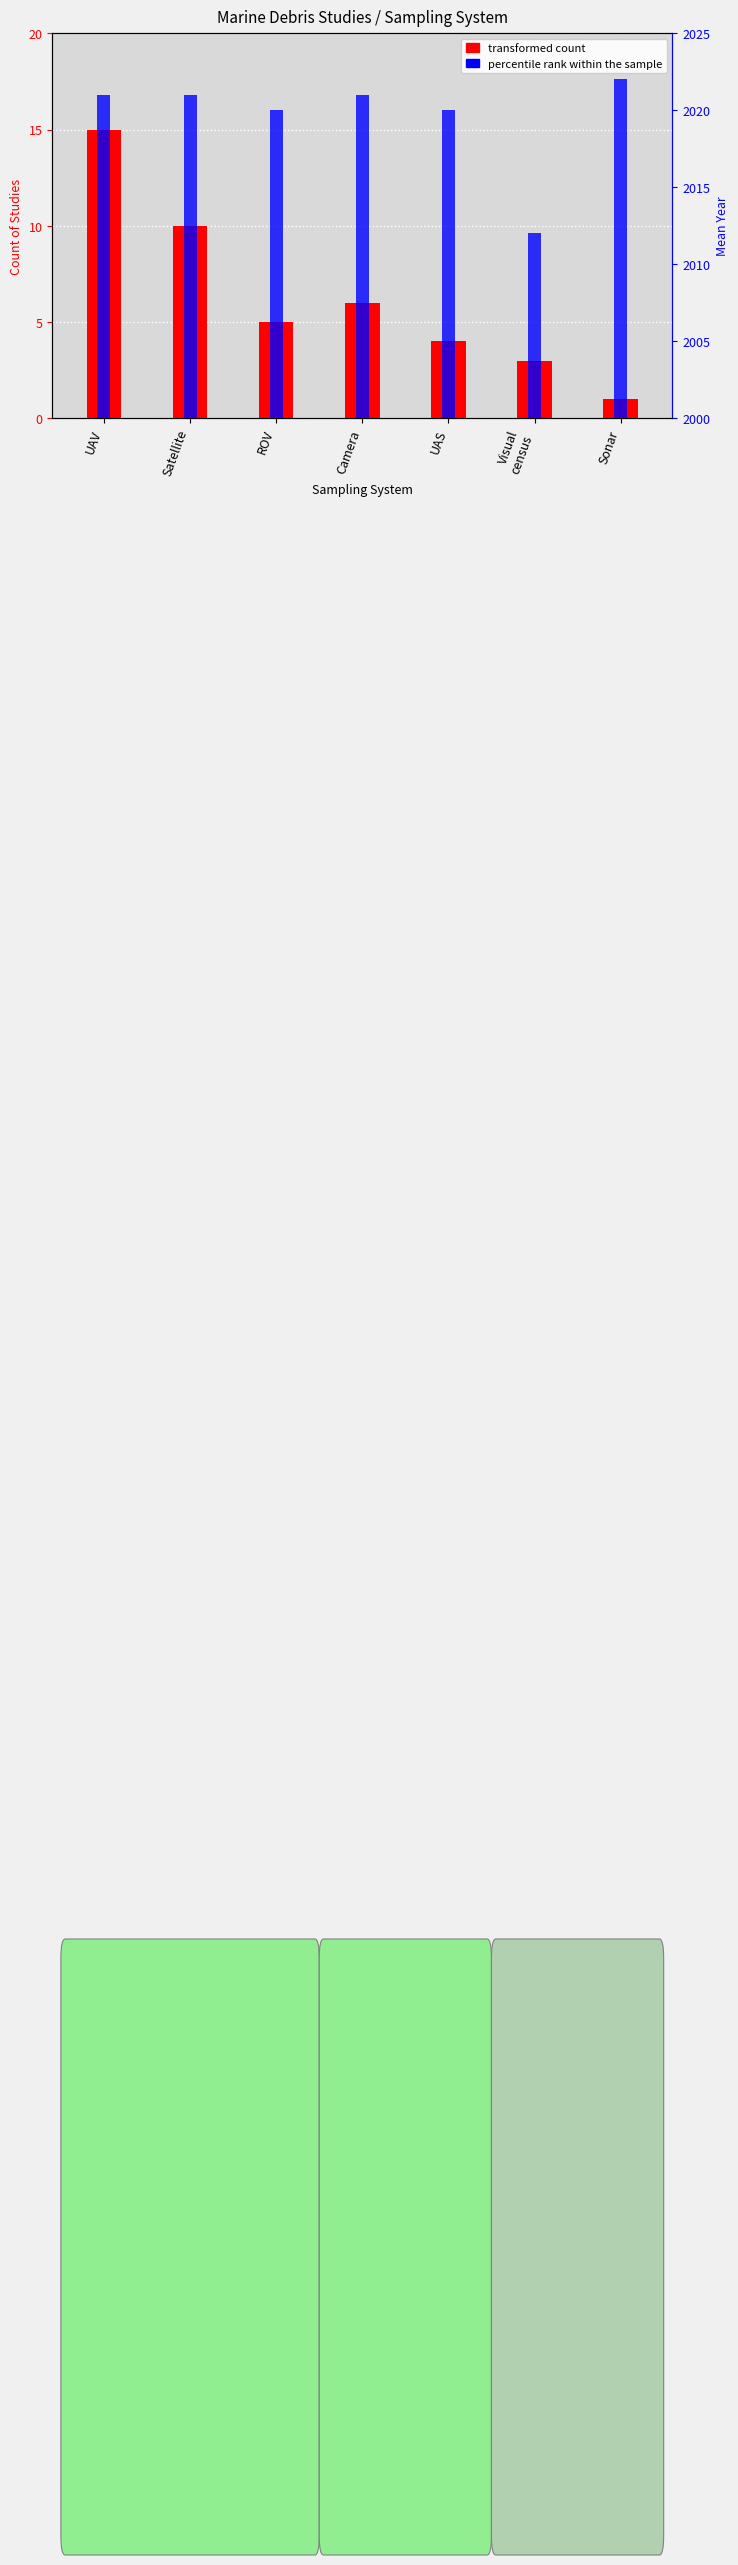

Between Sonar and ROV, which is larger?

ROV